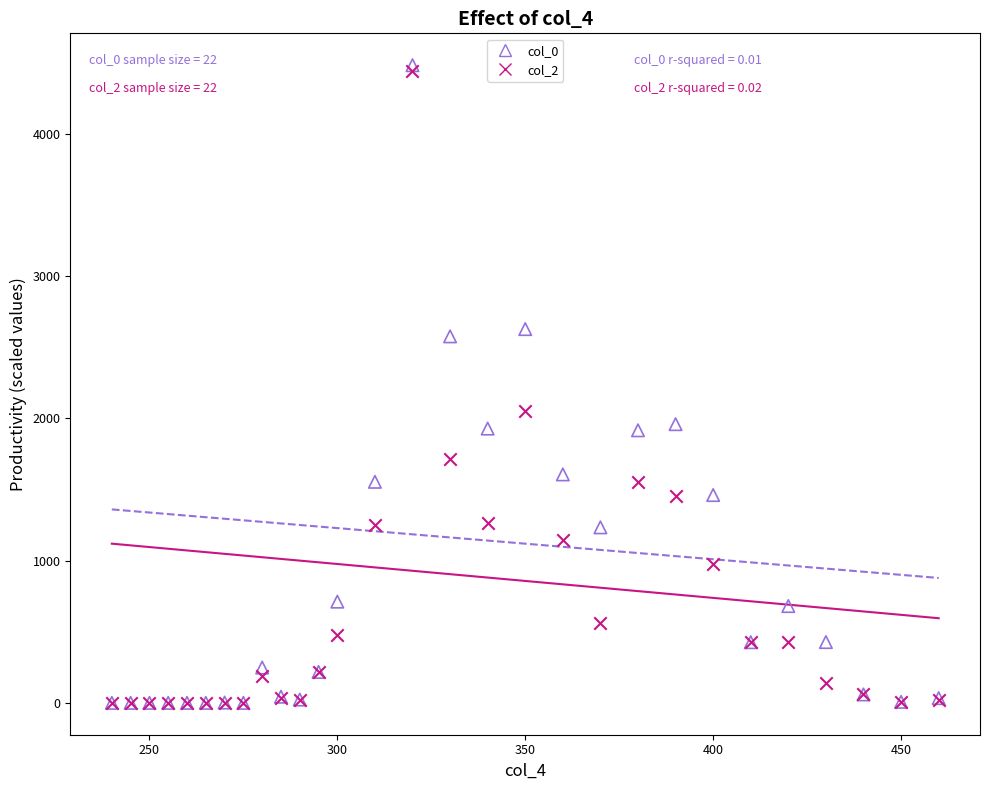

Across all series, what Y value is closest to 2240?

2051